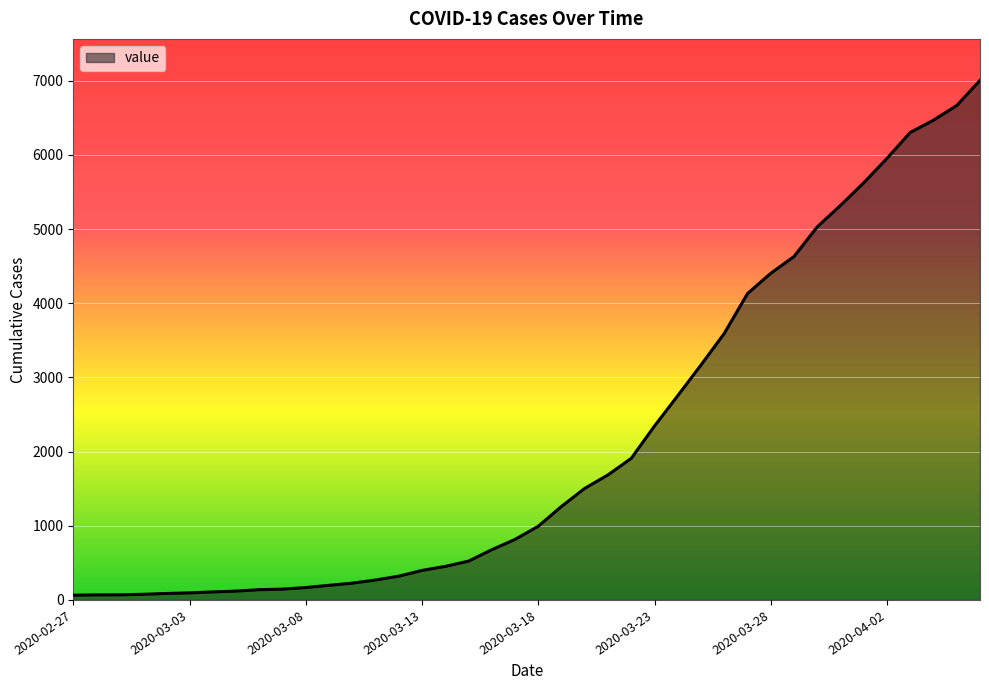

What is the greatest value displayed?

7004